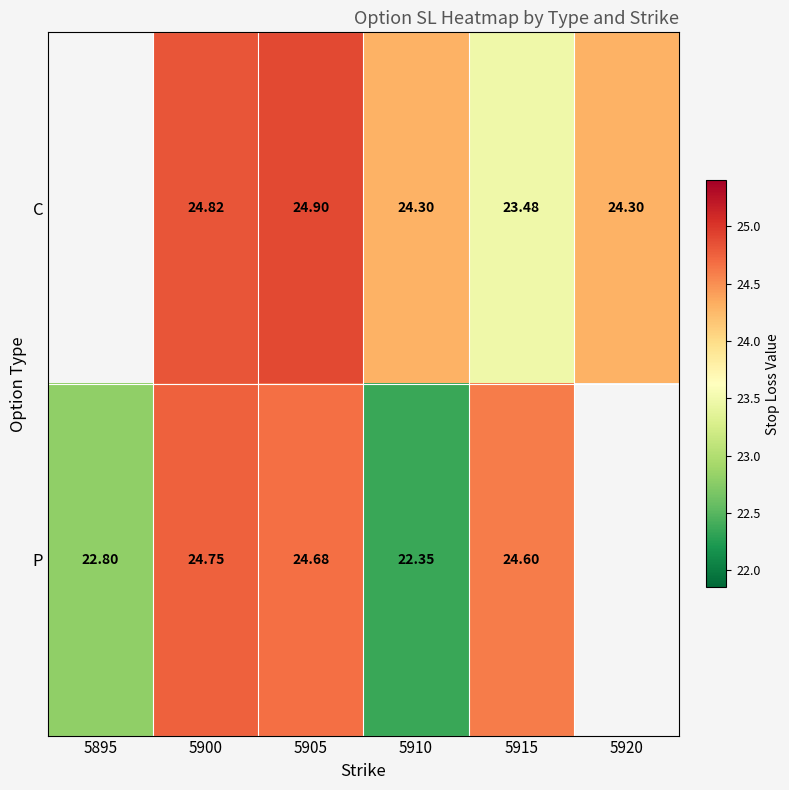

The value of C at 5910 is 41.7. True or false?

False